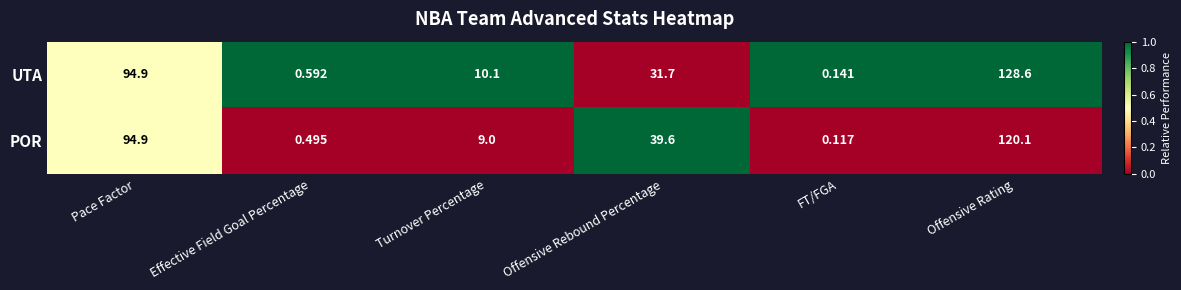

Is the value of POR at Pace Factor greater than the value of UTA at Offensive Rebound Percentage?

Yes